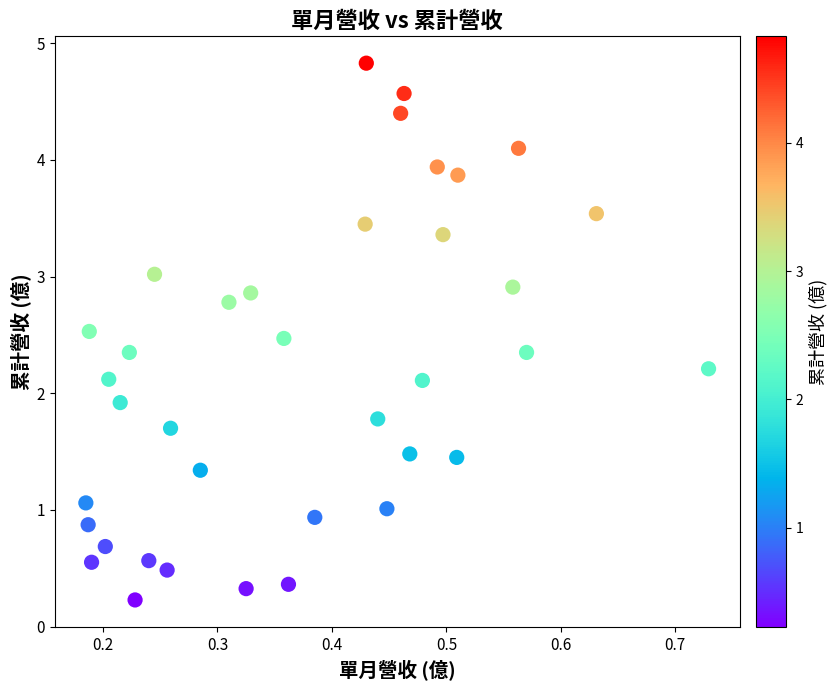

What is the range of X values (max minus min)?

0.5